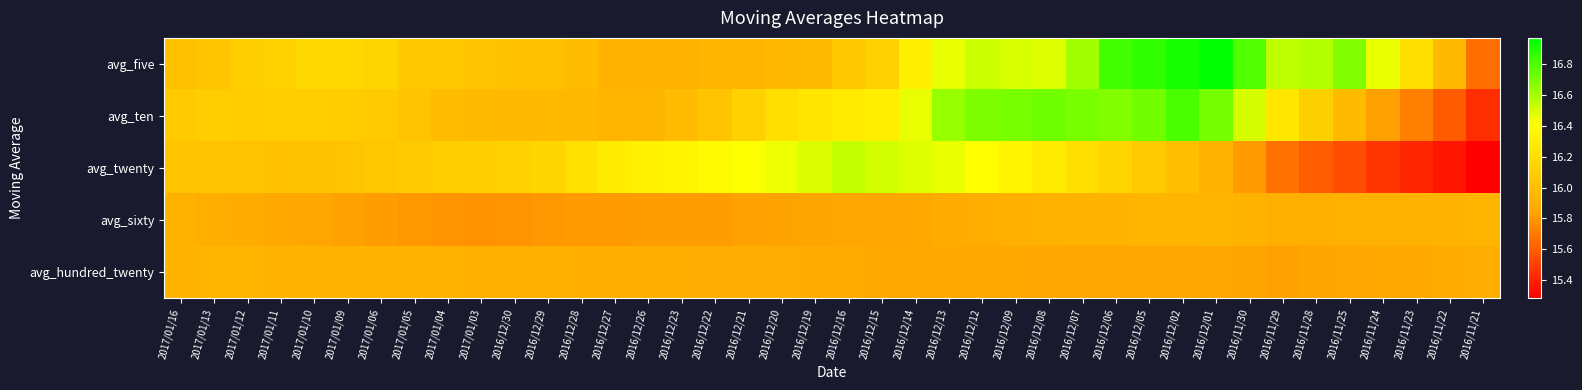

Which category has the lowest value across all series?

2016/11/21